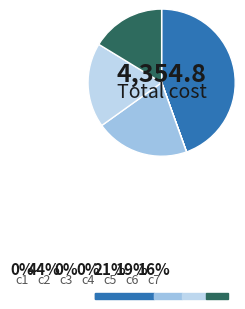

What is the change in value from c3 to c7?

+709.0